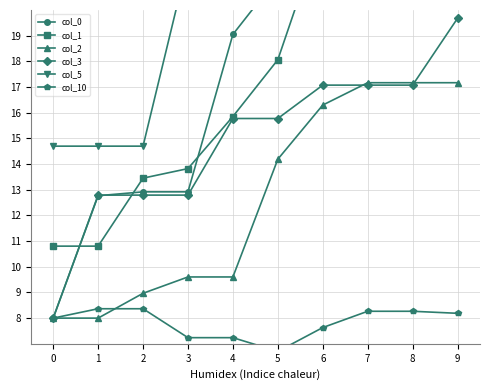

Reading right to left, extract all data points from this chart.

col_0: 9=33.8	8=28.8	7=24.4	6=23.1	5=21.3	4=19.0	3=12.9	2=12.9	1=12.8	0=8.0
col_1: 9=29.5	8=24.9	7=24.9	6=23.2	5=18.1	4=15.9	3=13.8	2=13.5	1=10.8	0=10.8
col_2: 9=17.2	8=17.2	7=17.2	6=16.3	5=14.2	4=9.6	3=9.6	2=9.0	1=8.0	0=8.0
col_3: 9=19.7	8=17.1	7=17.1	6=17.1	5=15.8	4=15.8	3=12.8	2=12.8	1=12.8	0=8.0
col_5: 9=29.5	8=28.5	7=26.6	6=26.6	5=26.3	4=24.1	3=21.9	2=14.7	1=14.7	0=14.7
col_10: 9=8.2	8=8.3	7=8.3	6=7.6	5=6.7	4=7.2	3=7.2	2=8.4	1=8.4	0=8.0